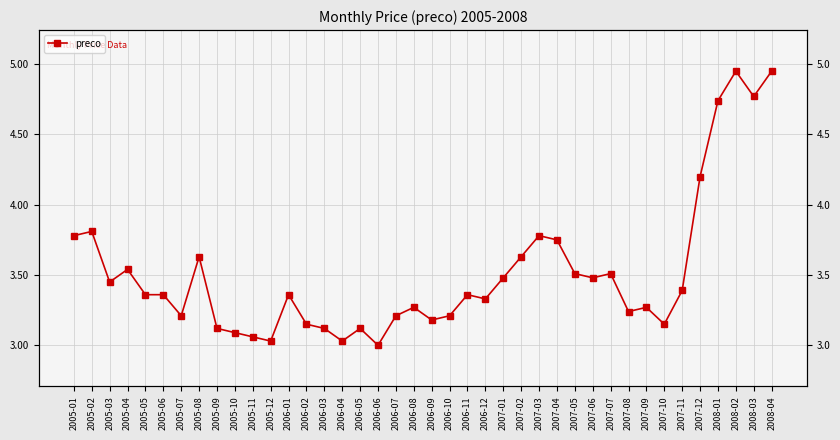

What is the maximum value shown in the chart?

5.0